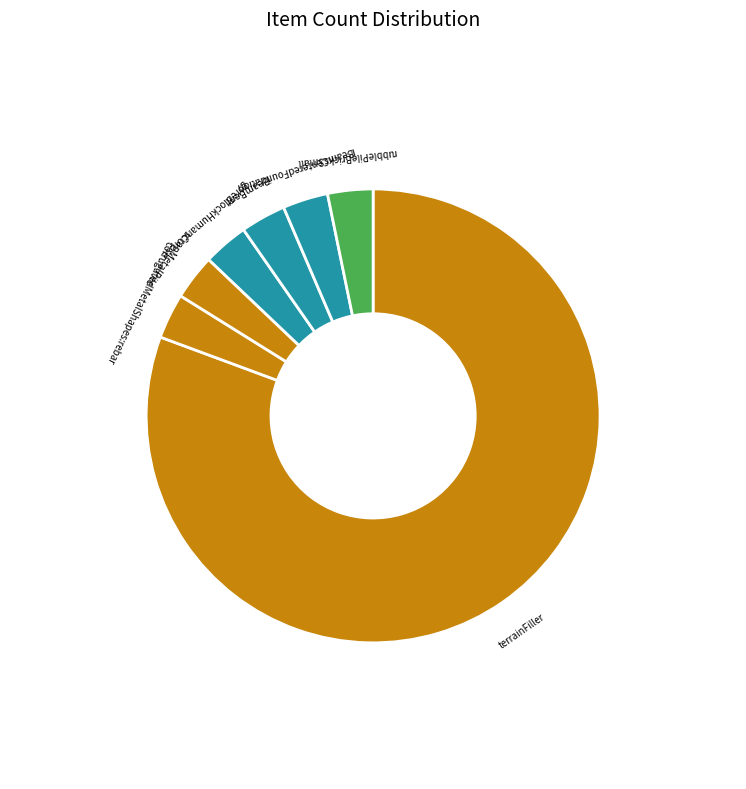

Combined, do corrugatedMetalShapes:rebar and terrainFiller account for over 50%?

Yes